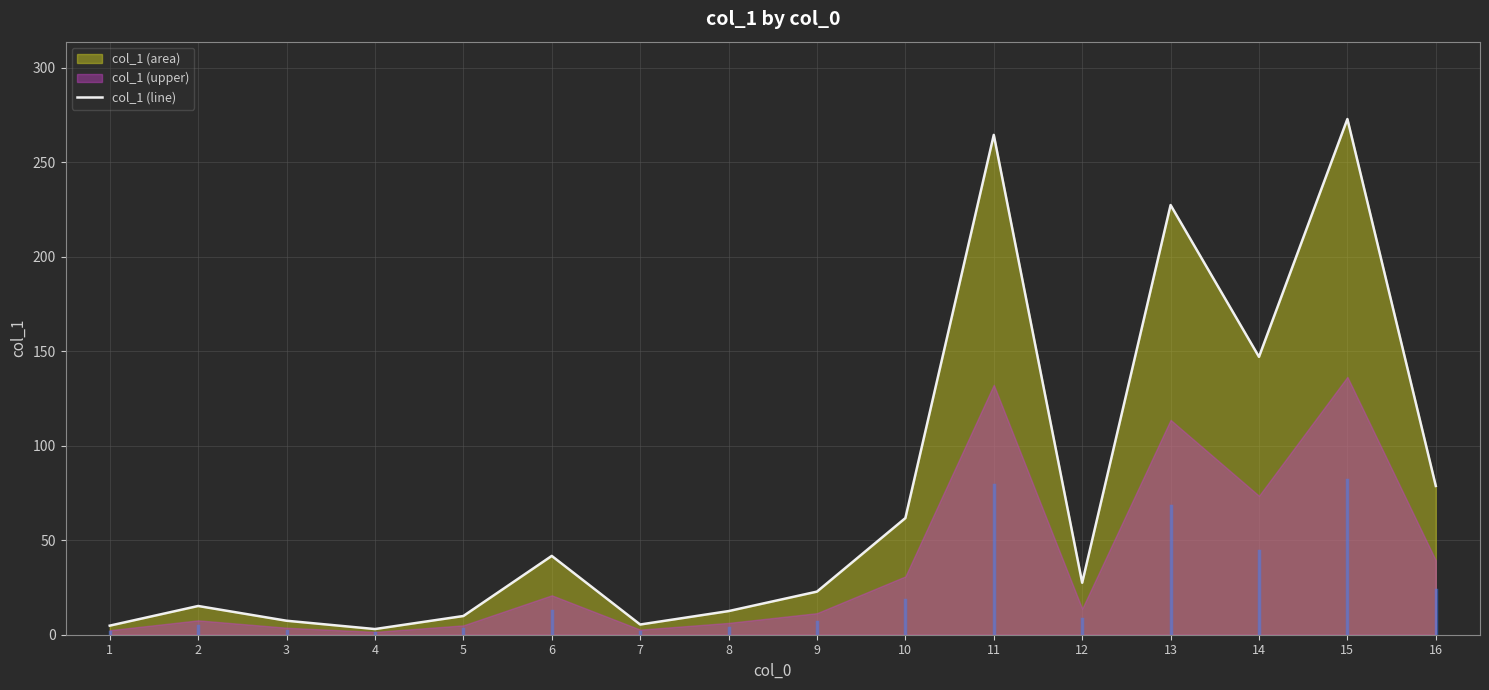

True or false: the data has more than 1 interior local peaks.

True